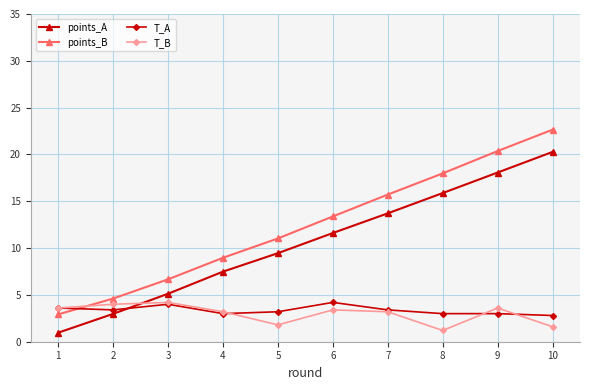

What is the lowest value of the T_A series?

2.8